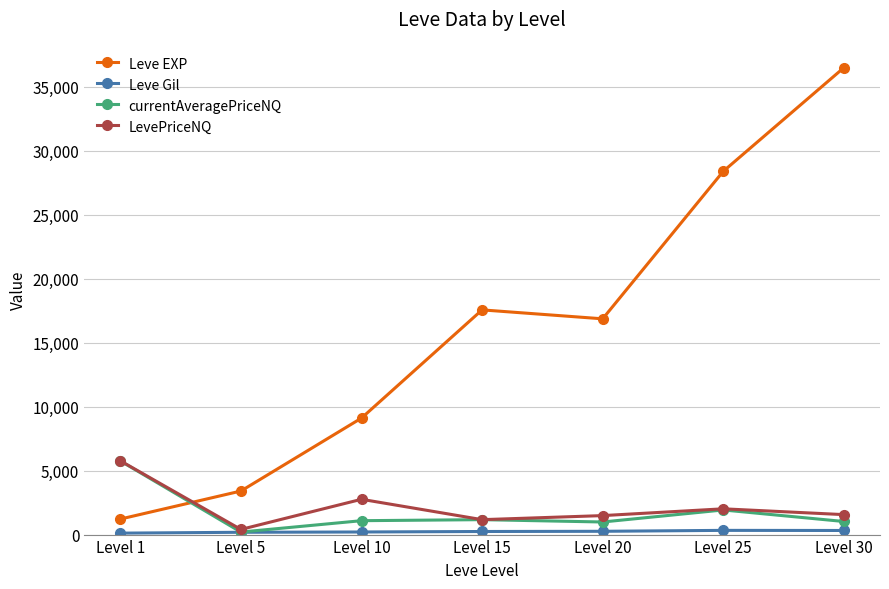

What is the value of the Leve EXP point at the 2nd from the left?

3405.0